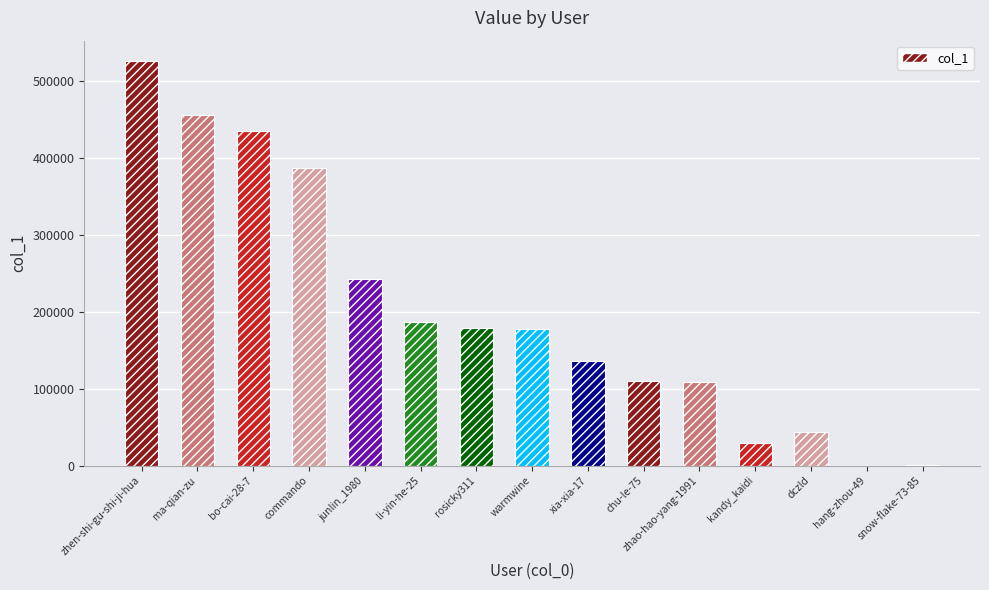

At which label is the value closest to 263382?

junlin_1980